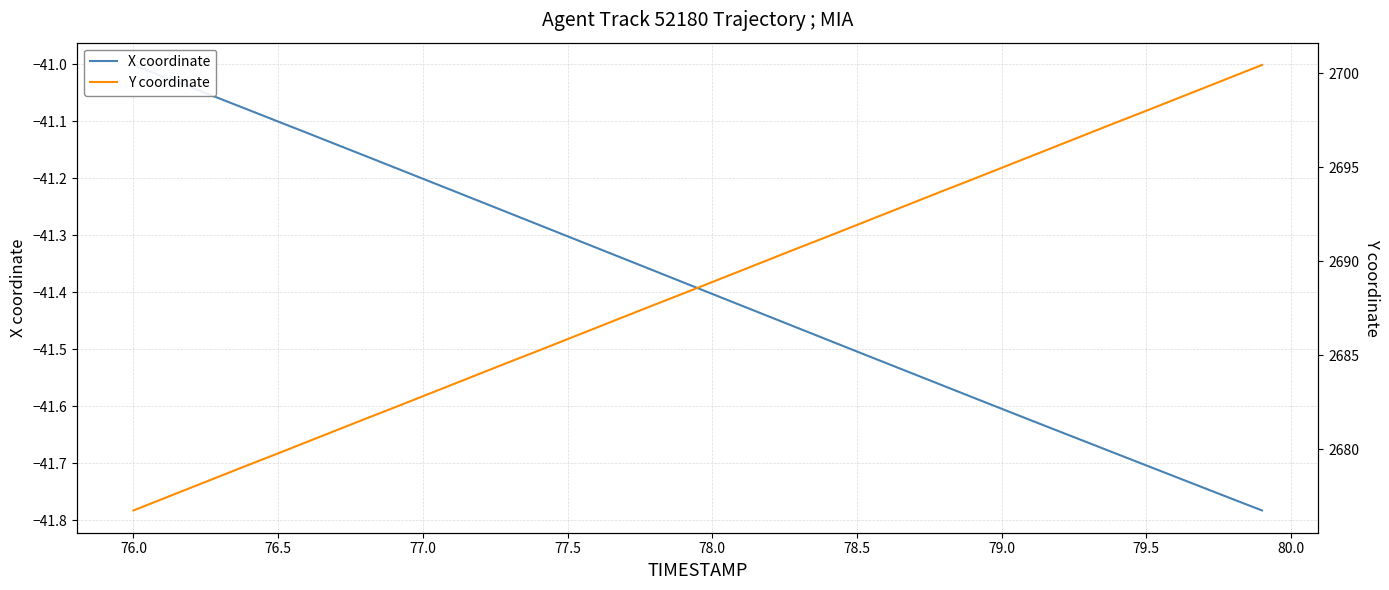

Reading left to right, what are all the values shown in this chart?

X coordinate: -41.0	-41.0	-41.0	-41.1	-41.1	-41.1	-41.1	-41.1	-41.2	-41.2	-41.2	-41.2	-41.2	-41.3	-41.3	-41.3	-41.3	-41.3	-41.4	-41.4	-41.4	-41.4	-41.4	-41.5	-41.5	-41.5	-41.5	-41.5	-41.6	-41.6	-41.6	-41.6	-41.6	-41.7	-41.7	-41.7	-41.7	-41.7	-41.8	-41.8
Y coordinate: 2676.7	2677.3	2677.9	2678.6	2679.2	2679.8	2680.4	2681.0	2681.6	2682.2	2682.8	2683.4	2684.0	2684.6	2685.2	2685.8	2686.5	2687.1	2687.7	2688.3	2688.9	2689.5	2690.1	2690.7	2691.3	2691.9	2692.5	2693.2	2693.8	2694.4	2695.0	2695.6	2696.2	2696.8	2697.4	2698.0	2698.6	2699.2	2699.8	2700.4